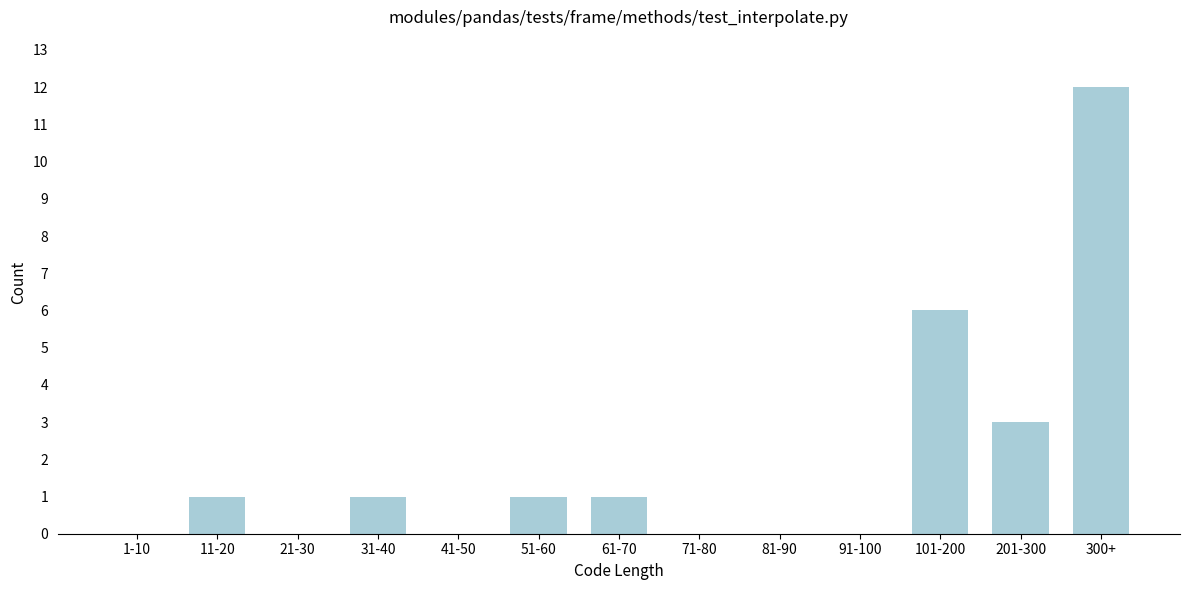

Reading left to right, transcribe all the data shown in this chart.

1-10=0	11-20=1	21-30=0	31-40=1	41-50=0	51-60=1	61-70=1	71-80=0	81-90=0	91-100=0	101-200=6	201-300=3	300+=12